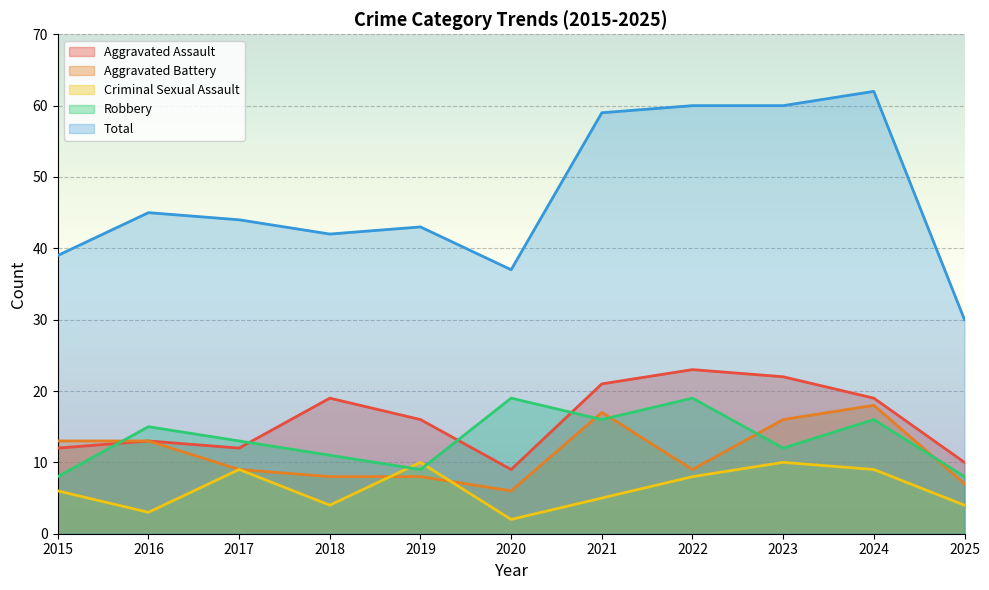

Count the Criminal Sexual Assault values in the range 4 to 9.

7